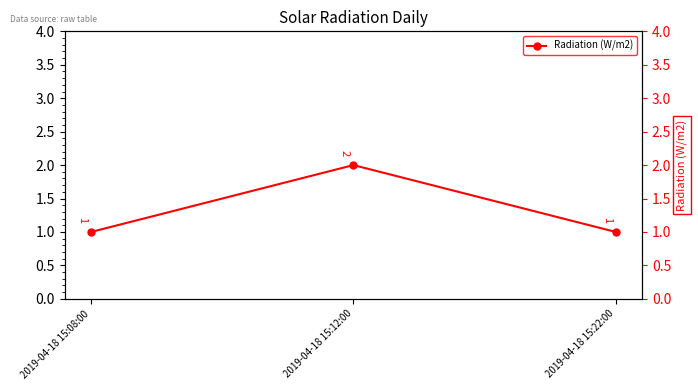

What is the approximate value at 2019-04-18 15:22:00?

1